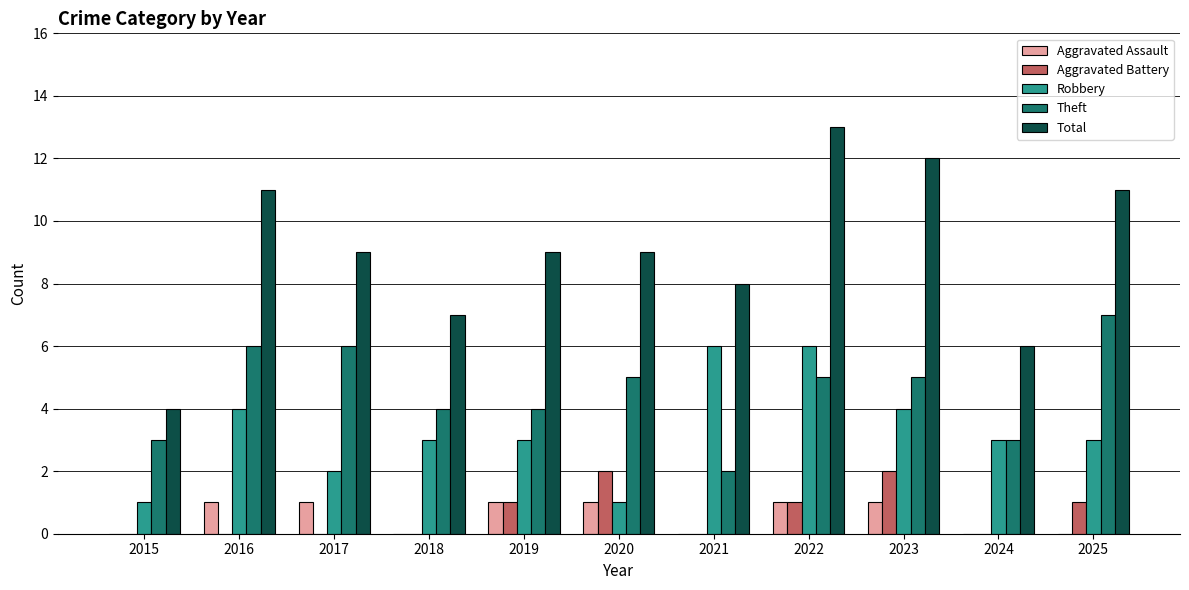

The Aggravated Battery series shows 1 at 2023. True or false?

False